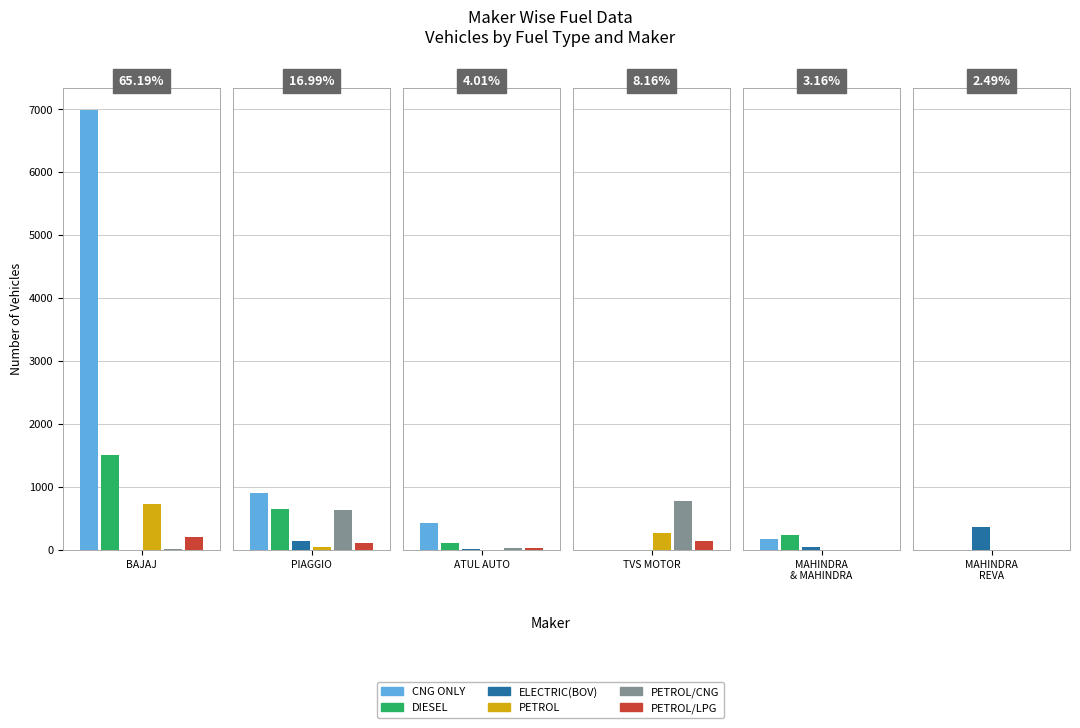

What is the sum of the DIESEL values at PIAGGIO VEHICLES PVT LTD and TVS MOTOR COMPANY LTD?

646